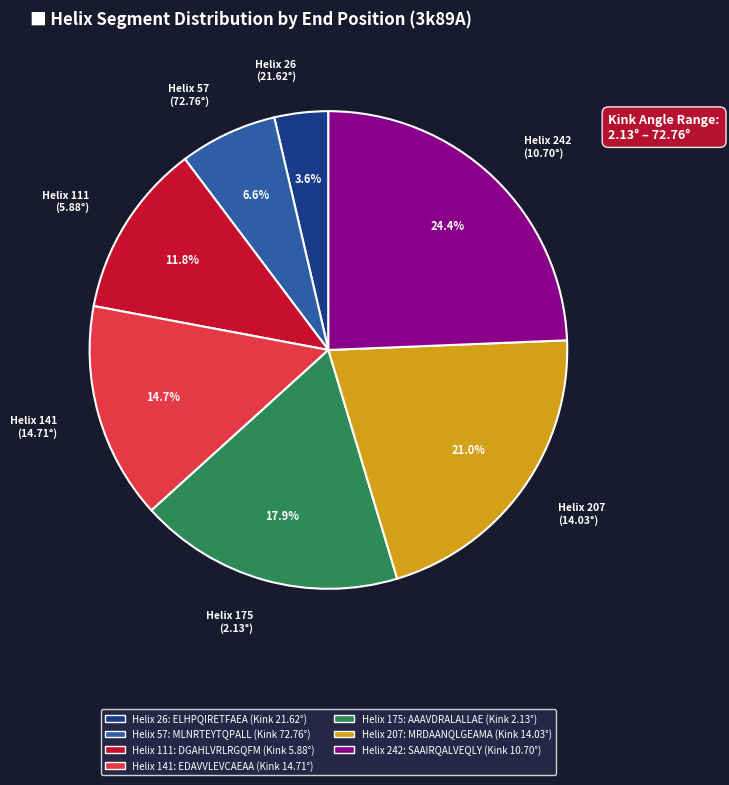

Is there any slice that represents more than half of the pie?

No